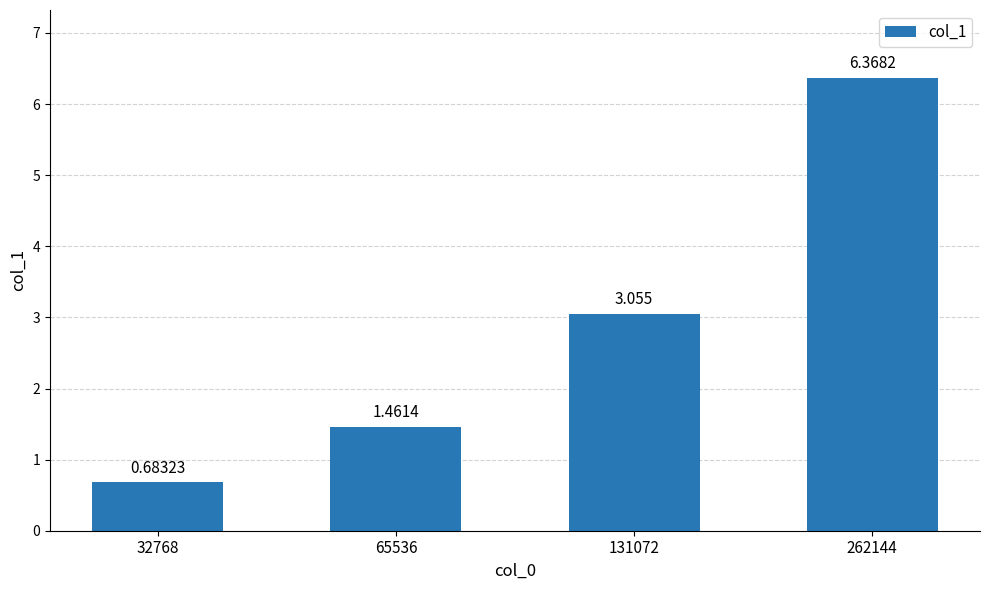

What is the value of the 2nd bar from the left?

1.5